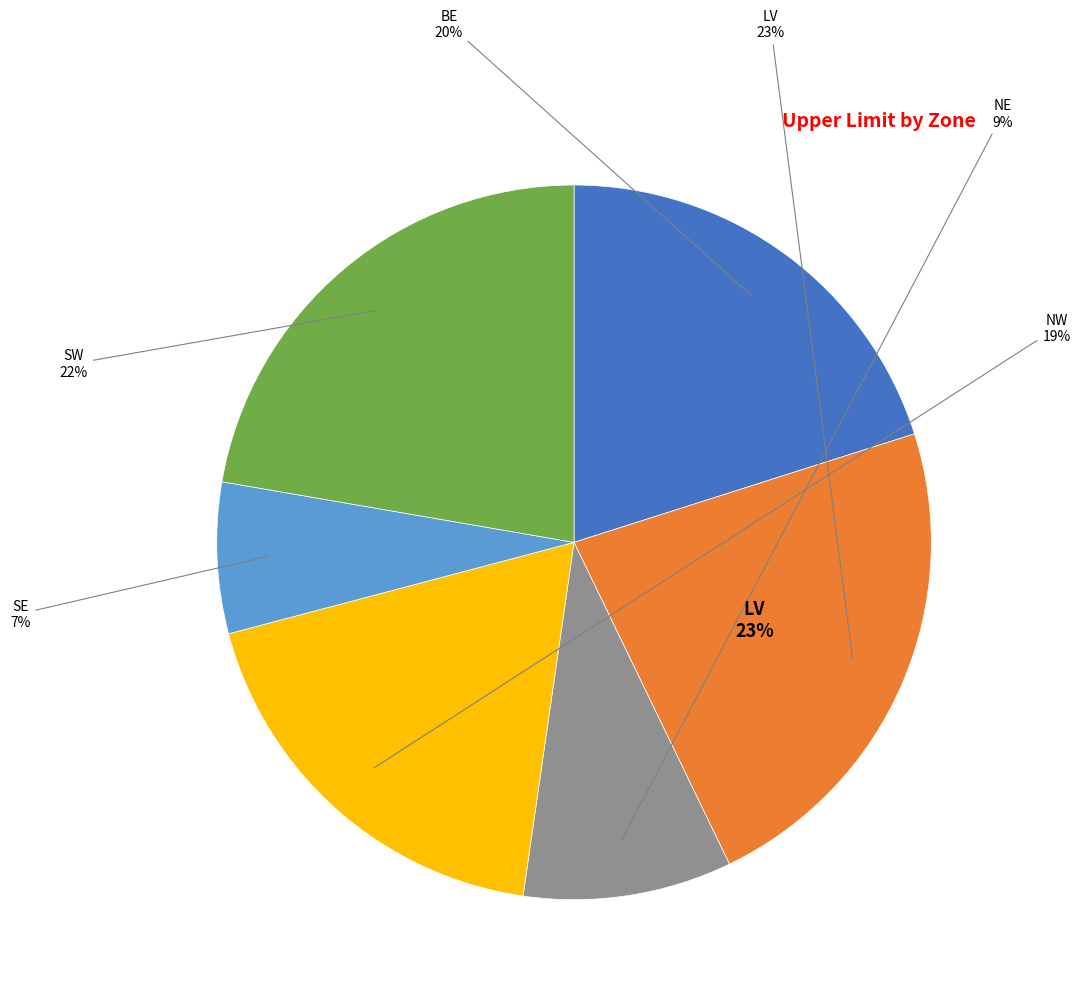

To the nearest percent, what is the difference between the largest and smallest slice percentages?

16%